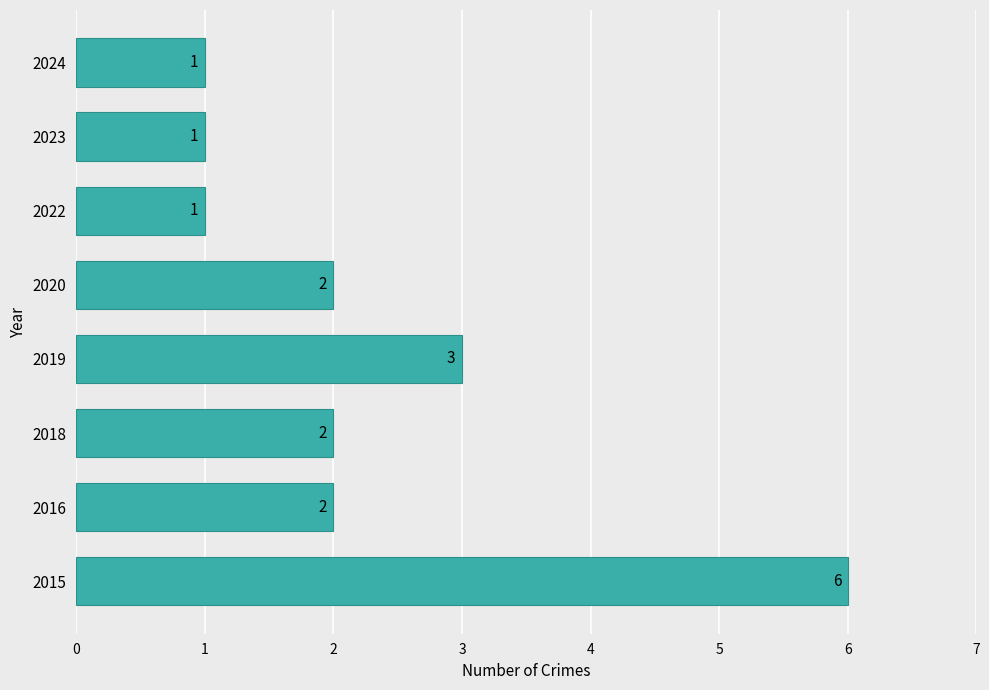

What is the sum of all values?

18